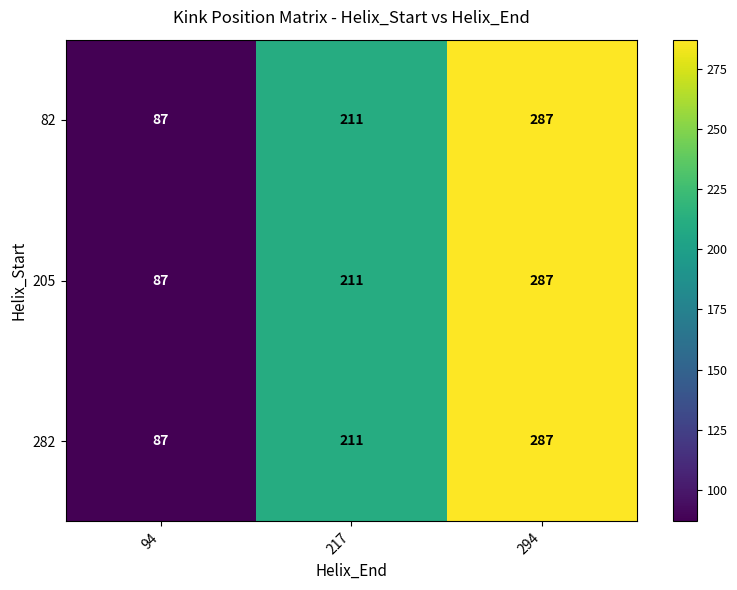

Reading left to right, list all the values displayed in this chart.

82: 94=87	217=211	294=287
205: 94=87	217=211	294=287
282: 94=87	217=211	294=287